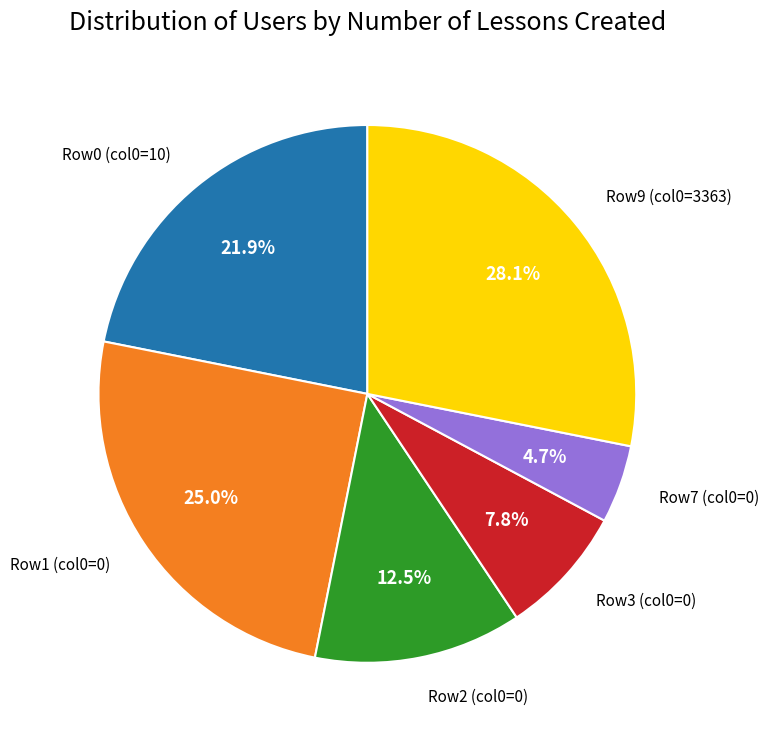

Is Row7 (col0=0) the majority of the pie?

No